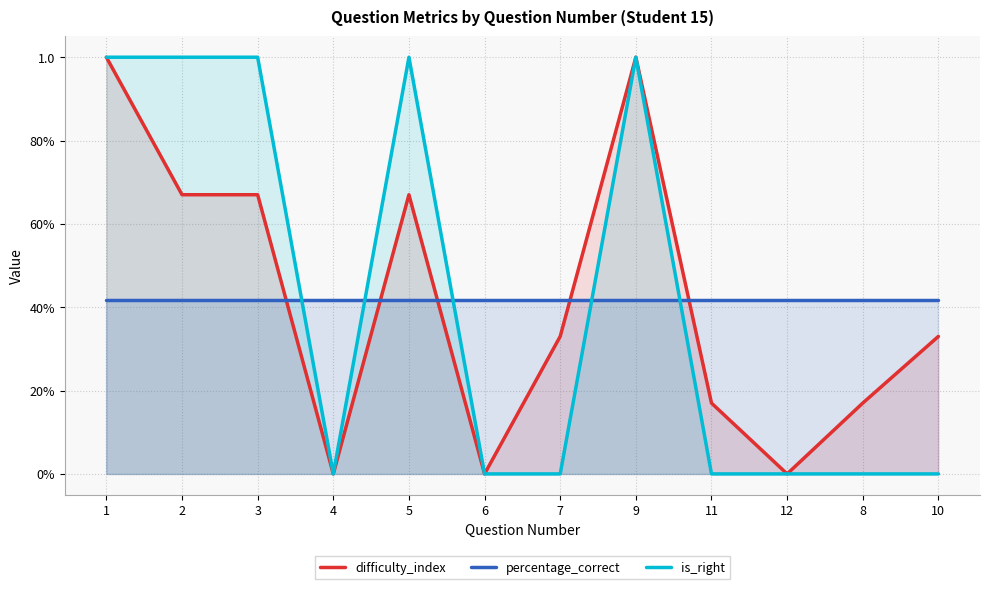

What position from the left is 2?

2